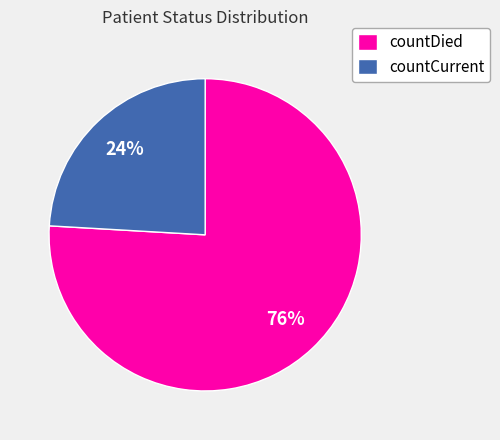

True or false: countCurrent accounts for 37% of the total.

False